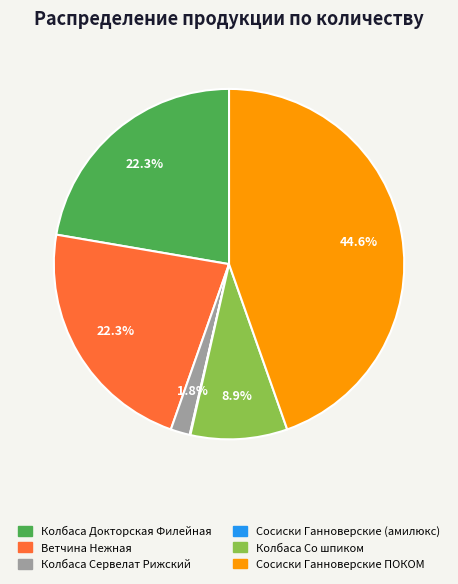

What percentage is the Ветчина Нежная slice, to the nearest percent?

22%